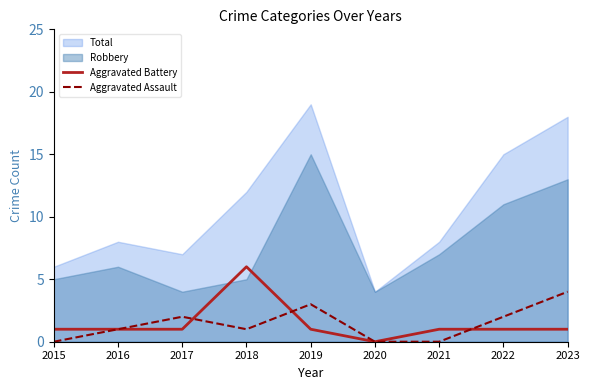

How many intersections are there between Aggravated Battery and Aggravated Assault?

3